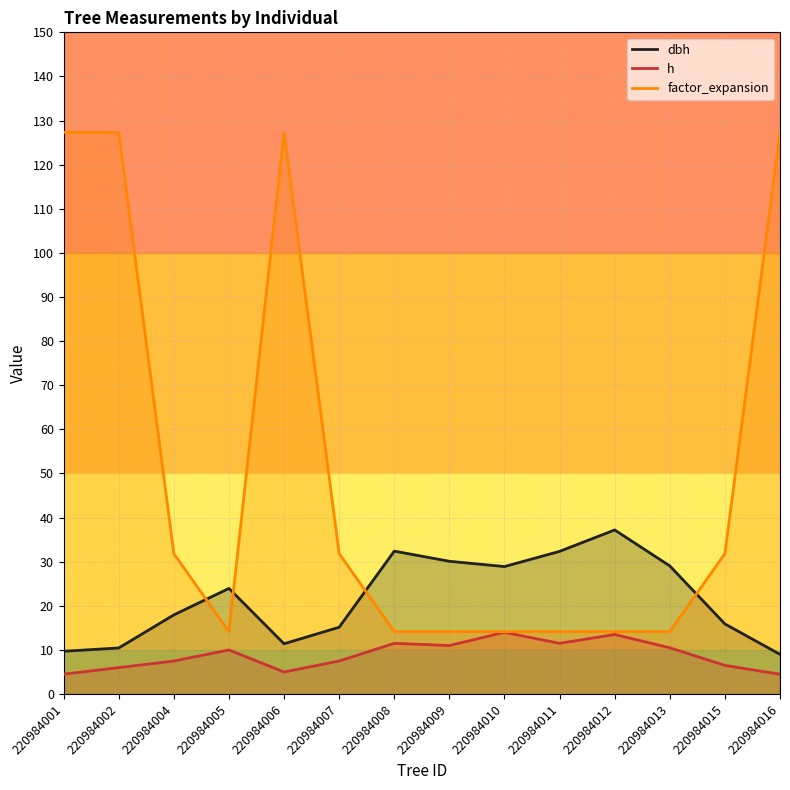

True or false: factor_expansion and h intersect in this chart.

False